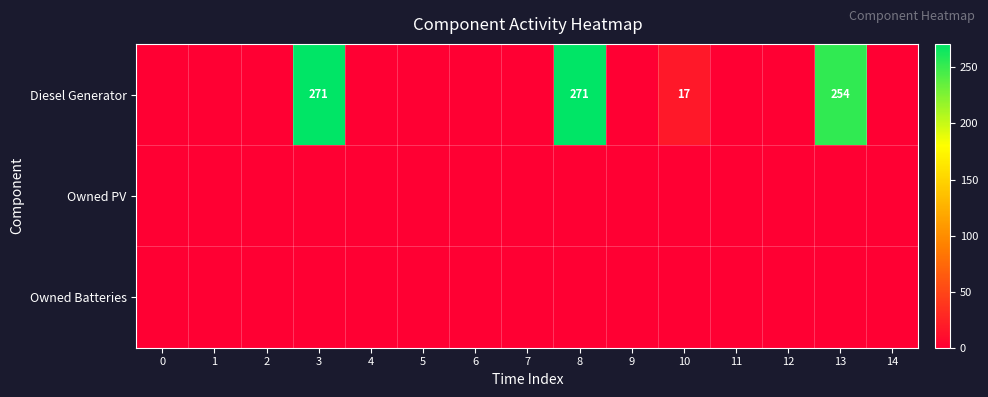

Rank the series at 0 from highest to lowest value.

Diesel Generator, Owned PV, Owned Batteries